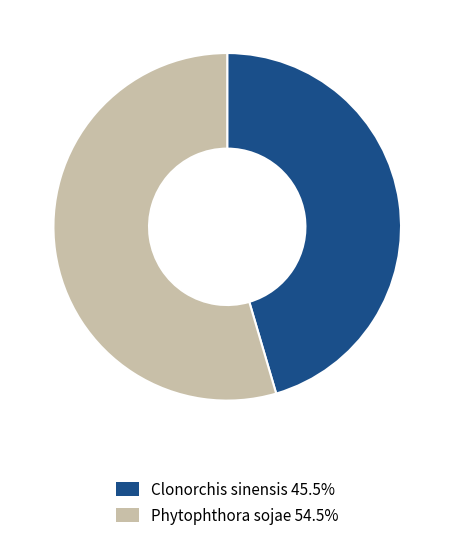

Which category has the smallest portion of the pie?

Clonorchis sinensis